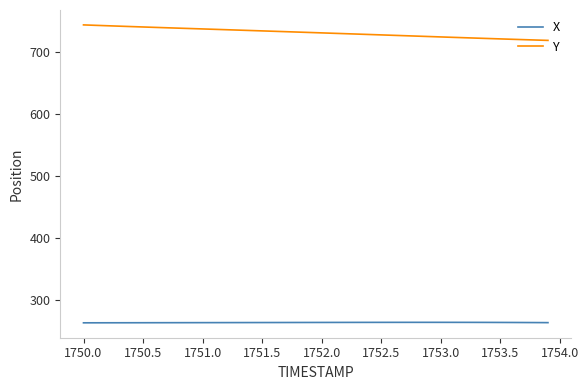

What is the sum of all Y values?

29255.2